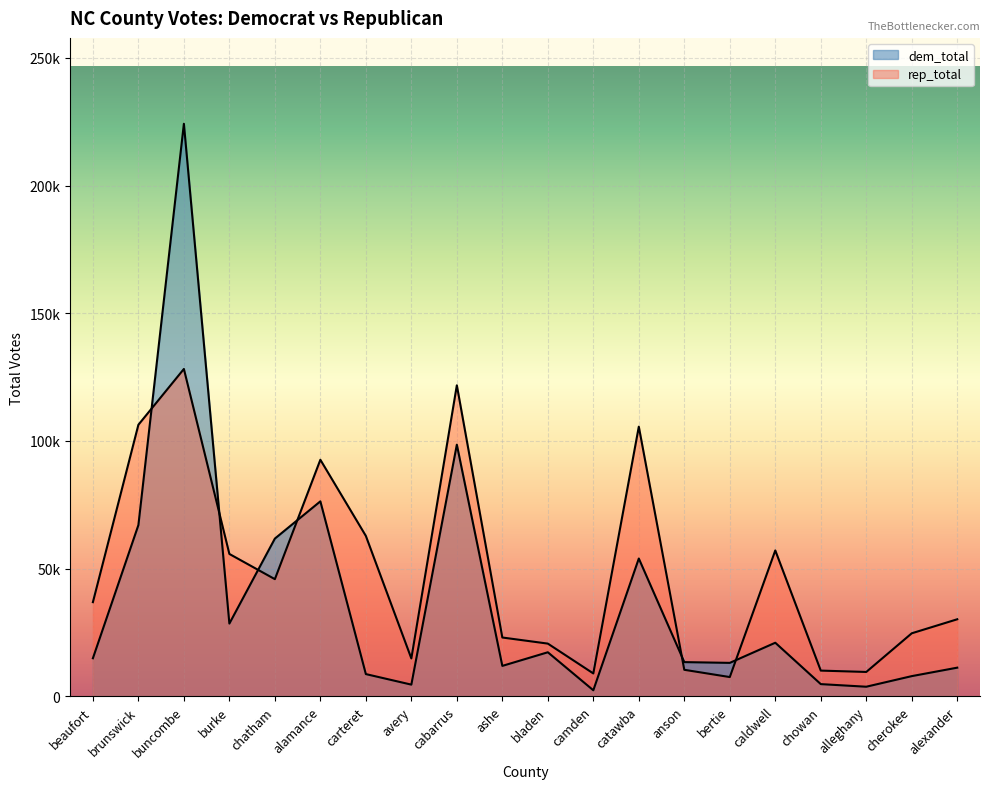

What are all the series names shown in the legend?

dem_total, rep_total